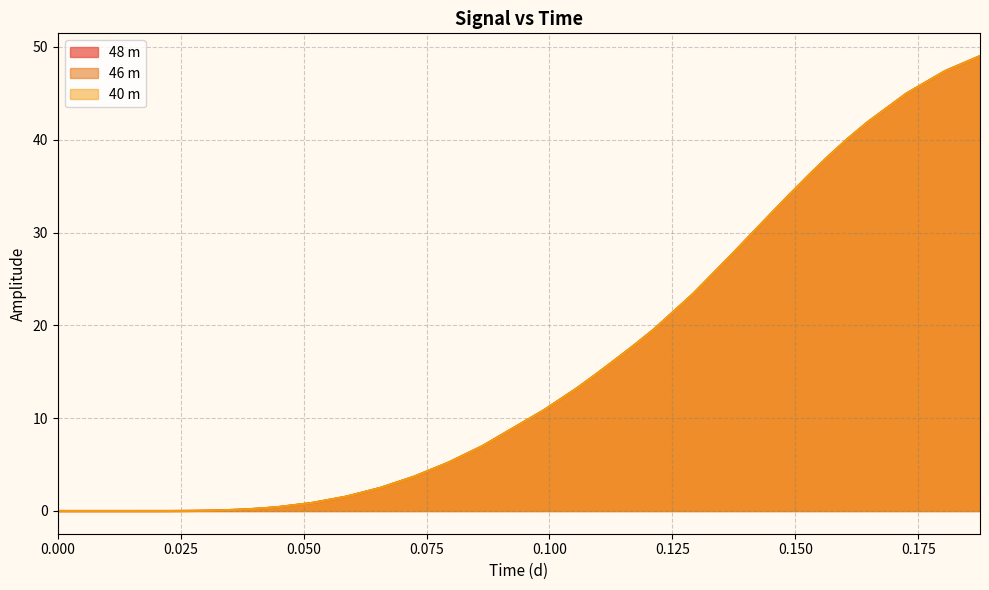

Rank the series by their average value, from lowest to highest.

40 m, 46 m, 48 m